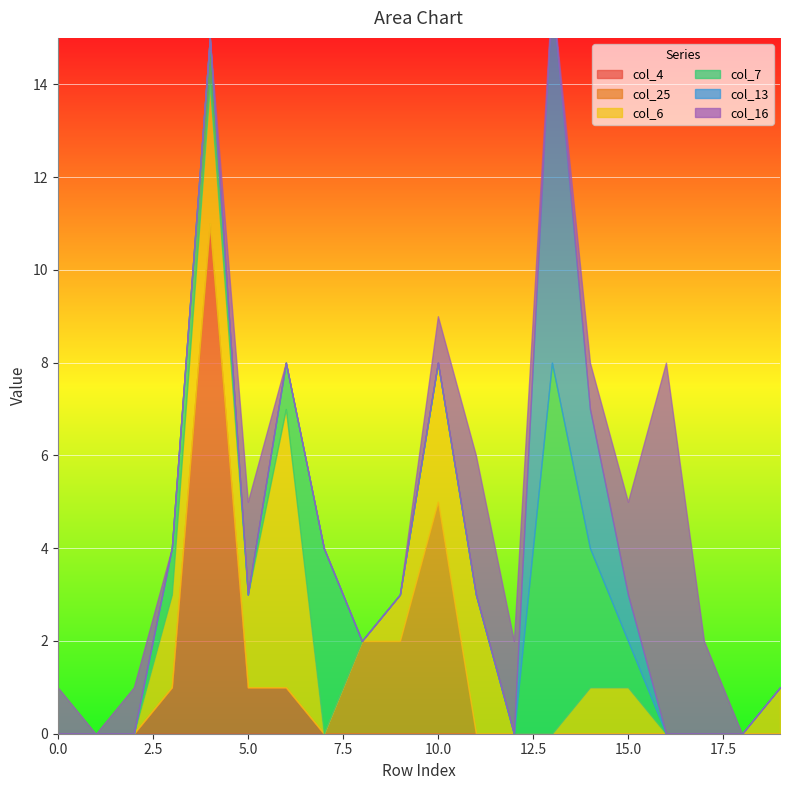

How many lines are shown in the chart?

6